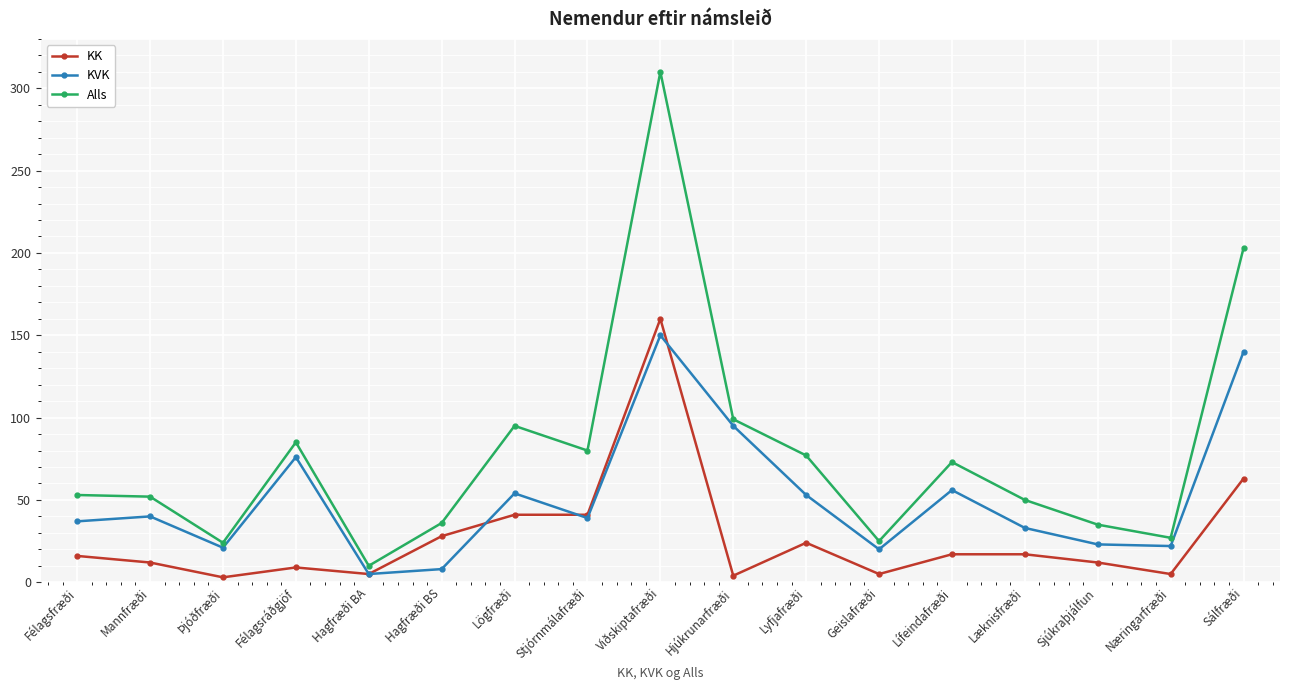

At which category is the sum across all series the highest?

Viðskiptafræði